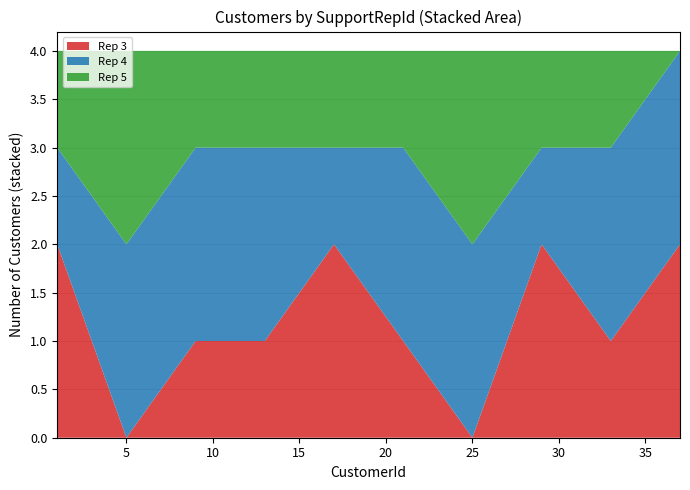

Is it true that Rep 3 equals -1 at 5?

False